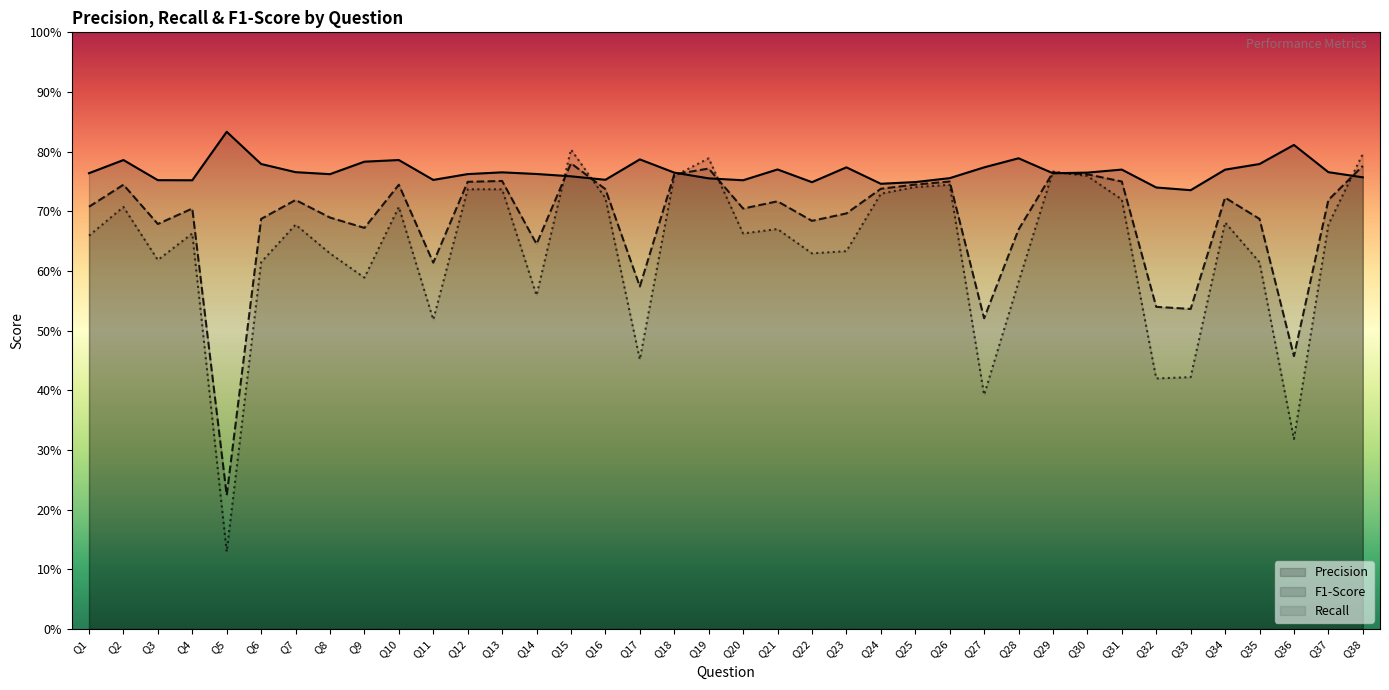

What is the difference between the second highest and minimum values in the Precision series?

0.1